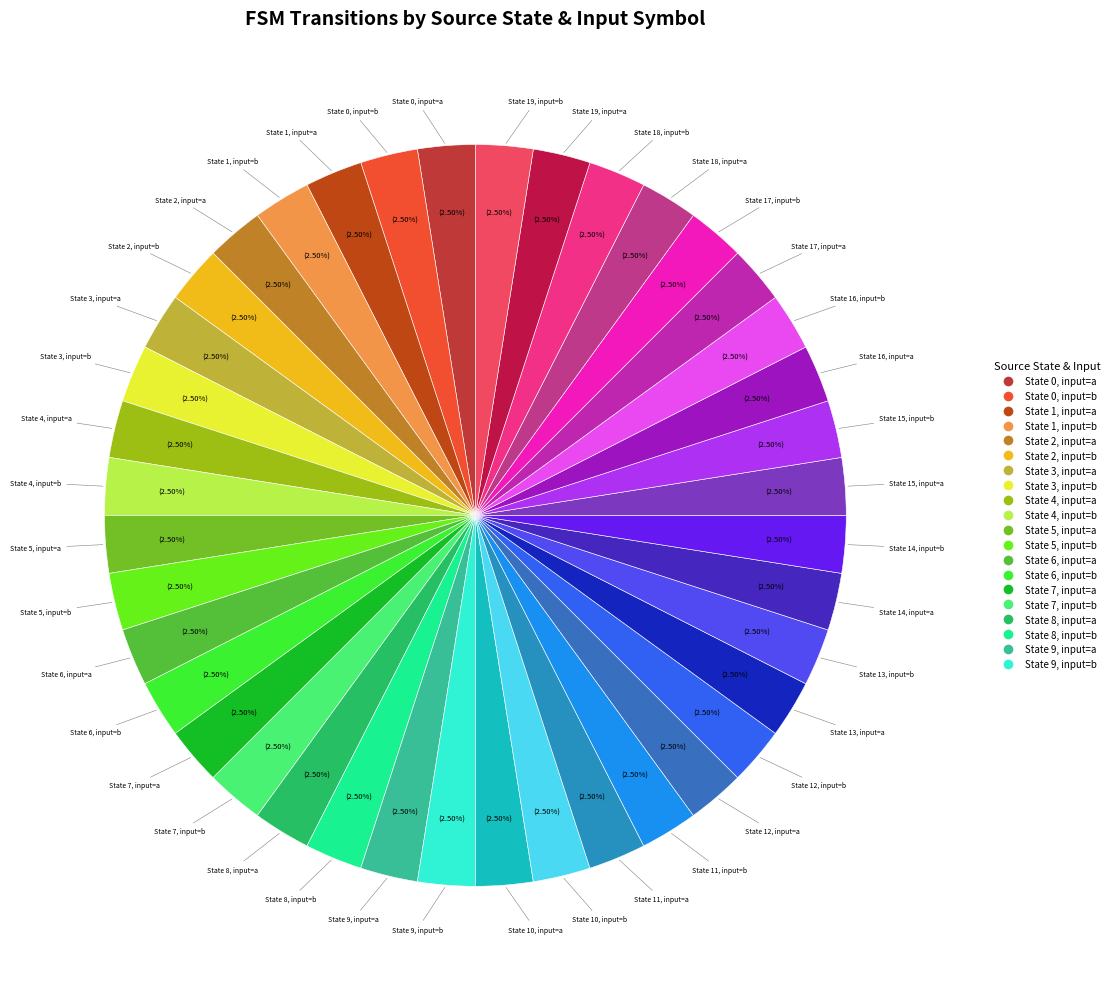

Does State 8, input=a represent more than half of the total?

No